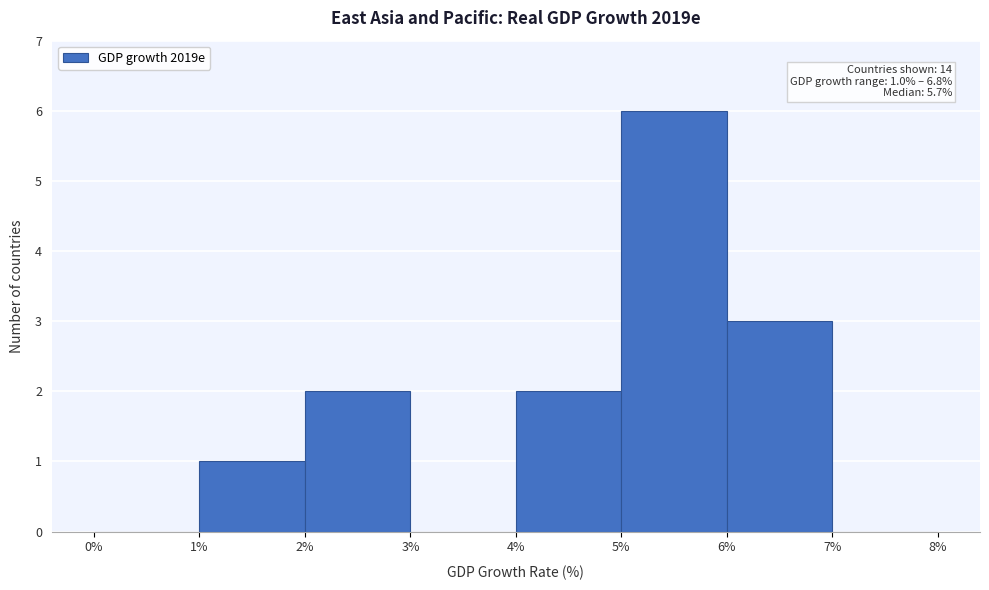

Over which range of the x-axis is the bar tallest?

5% to 6%